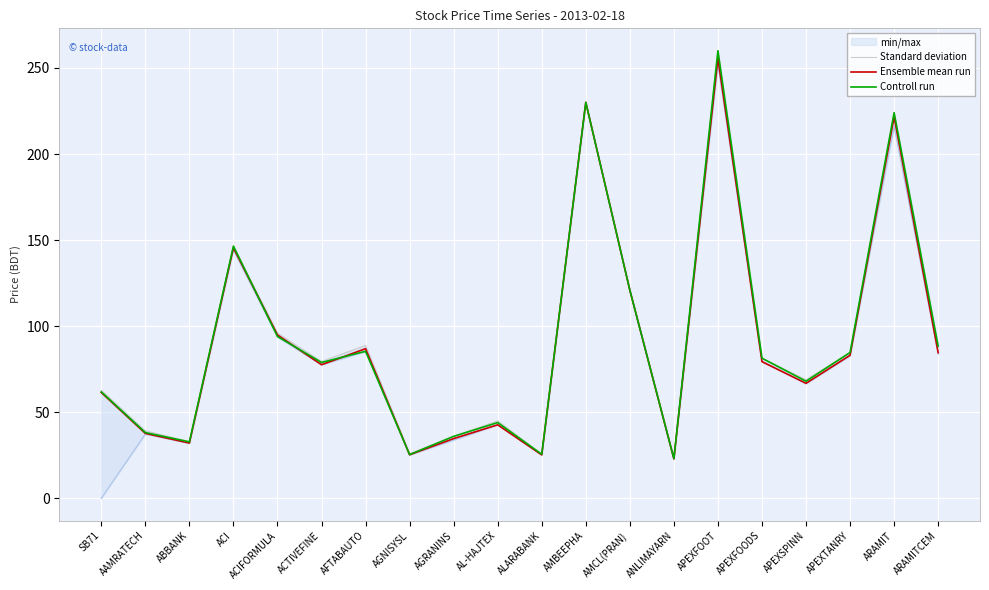

Reading right to left, transcribe all the data shown in this chart.

Standard deviation: ARAMITCEM=88.5	ARAMIT=224.0	APEXTANRY=84.7	APEXSPINN=68.9	APEXFOODS=81.4	APEXFOOT=260.0	ANLIMAYARN=23.4	AMCL(PRAN)=121.0	AMBEEPHA=230.0	ALARABANK=25.6	AL-HAJTEX=45.0	AGRANINS=36.0	AGNISYSL=25.9	AFTABAUTO=88.8	ACTIVEFINE=79.5	ACIFORMULA=95.9	ACI=146.5	ABBANK=32.9	AAMRATECH=39.2	SB71=62.8
Ensemble mean run: ARAMITCEM=84.6	ARAMIT=221.5	APEXTANRY=83.1	APEXSPINN=66.8	APEXFOODS=79.4	APEXFOOT=255.5	ANLIMAYARN=22.9	AMCL(PRAN)=120.9	AMBEEPHA=230.0	ALARABANK=25.2	AL-HAJTEX=42.7	AGRANINS=34.7	AGNISYSL=25.3	AFTABAUTO=86.9	ACTIVEFINE=77.6	ACIFORMULA=94.9	ACI=145.5	ABBANK=32.1	AAMRATECH=37.7	SB71=61.5
Controll run: ARAMITCEM=88.4	ARAMIT=224.0	APEXTANRY=84.7	APEXSPINN=68.0	APEXFOODS=81.4	APEXFOOT=260.0	ANLIMAYARN=23.1	AMCL(PRAN)=120.9	AMBEEPHA=230.0	ALARABANK=25.6	AL-HAJTEX=44.0	AGRANINS=36.0	AGNISYSL=25.4	AFTABAUTO=85.4	ACTIVEFINE=78.9	ACIFORMULA=94.0	ACI=146.5	ABBANK=32.8	AAMRATECH=38.2	SB71=61.8